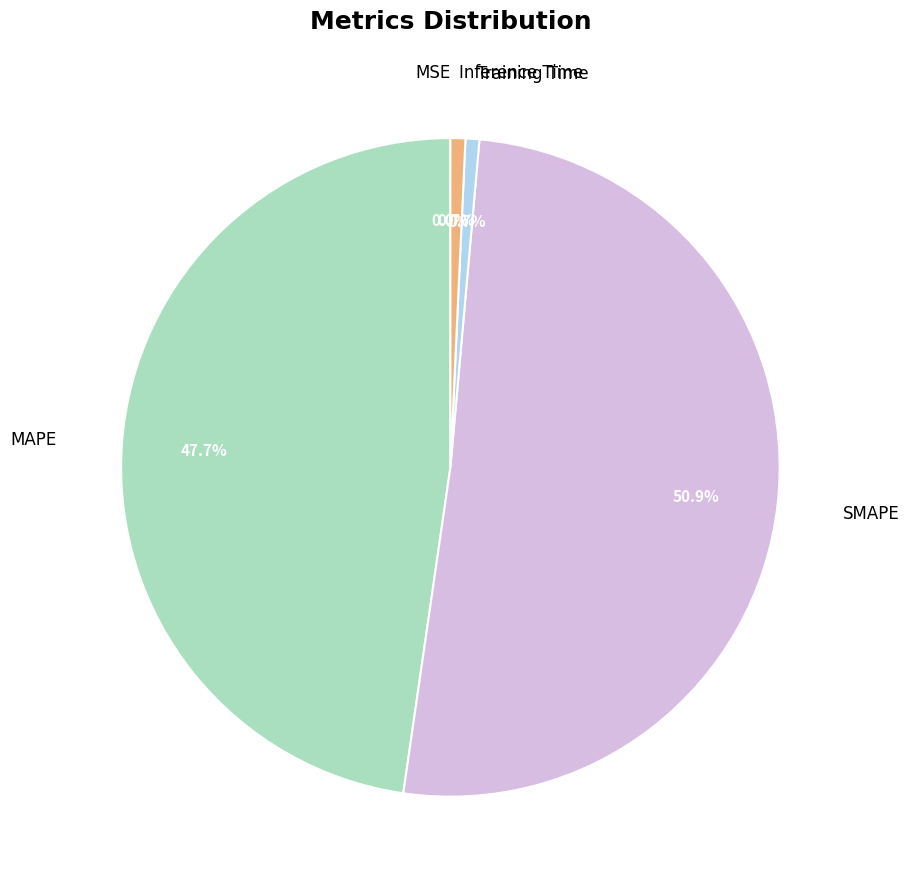

What is the largest slice in the pie chart?

SMAPE